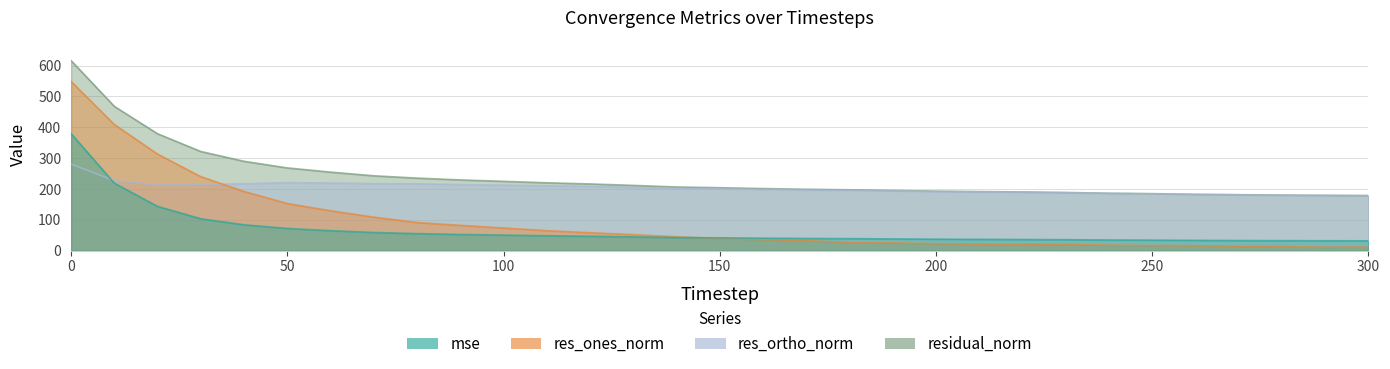

How many data points in res_ones_norm are above 39?

16